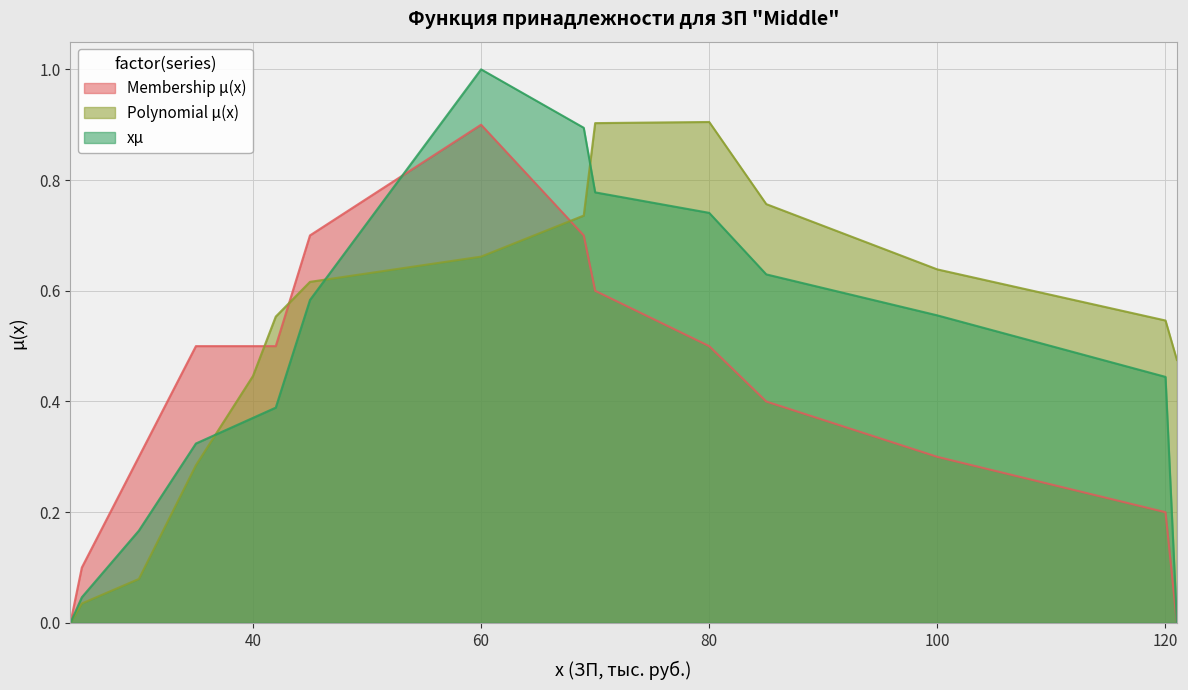

Which label corresponds to the smallest value in the chart?

24